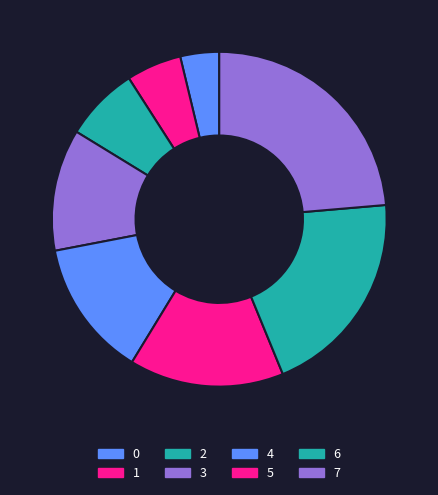

Count the number of slices in the pie.

8